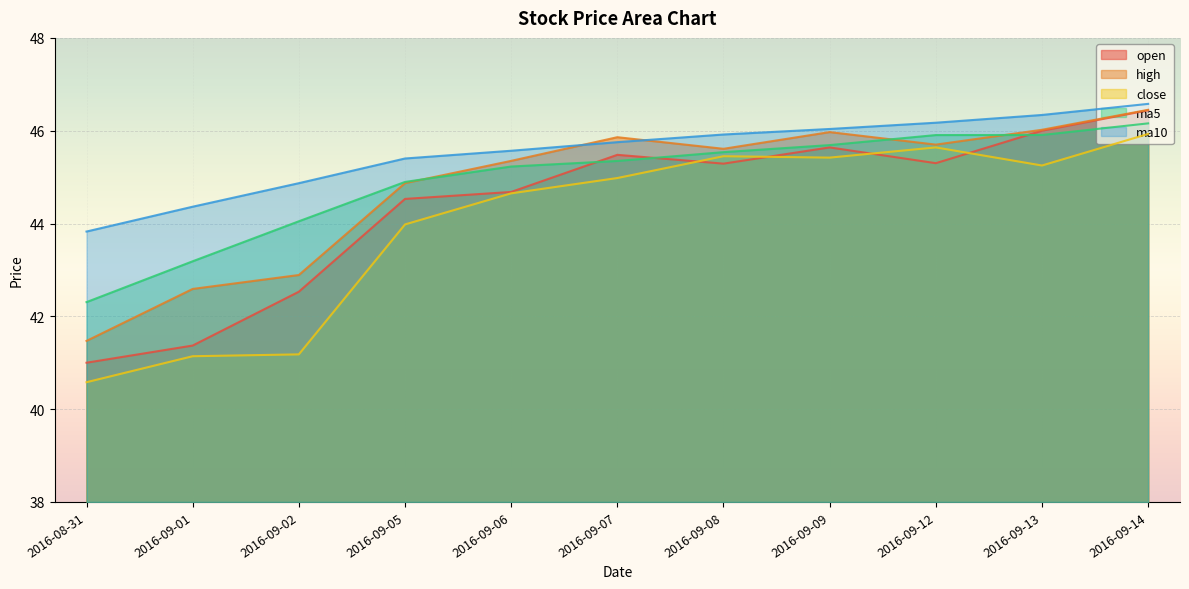

Reading left to right, transcribe all the data shown in this chart.

open: 2016-08-31=41.0	2016-09-01=41.4	2016-09-02=42.5	2016-09-05=44.5	2016-09-06=44.7	2016-09-07=45.5	2016-09-08=45.3	2016-09-09=45.6	2016-09-12=45.3	2016-09-13=46.0	2016-09-14=46.4
high: 2016-08-31=41.5	2016-09-01=42.6	2016-09-02=42.9	2016-09-05=44.9	2016-09-06=45.4	2016-09-07=45.9	2016-09-08=45.6	2016-09-09=46.0	2016-09-12=45.7	2016-09-13=46.0	2016-09-14=46.5
close: 2016-08-31=40.6	2016-09-01=41.1	2016-09-02=41.2	2016-09-05=44.0	2016-09-06=44.6	2016-09-07=45.0	2016-09-08=45.5	2016-09-09=45.4	2016-09-12=45.6	2016-09-13=45.2	2016-09-14=45.9
ma5: 2016-08-31=42.3	2016-09-01=43.2	2016-09-02=44.0	2016-09-05=44.9	2016-09-06=45.2	2016-09-07=45.3	2016-09-08=45.5	2016-09-09=45.7	2016-09-12=45.9	2016-09-13=45.9	2016-09-14=46.2
ma10: 2016-08-31=43.8	2016-09-01=44.4	2016-09-02=44.9	2016-09-05=45.4	2016-09-06=45.6	2016-09-07=45.8	2016-09-08=45.9	2016-09-09=46.0	2016-09-12=46.2	2016-09-13=46.3	2016-09-14=46.6